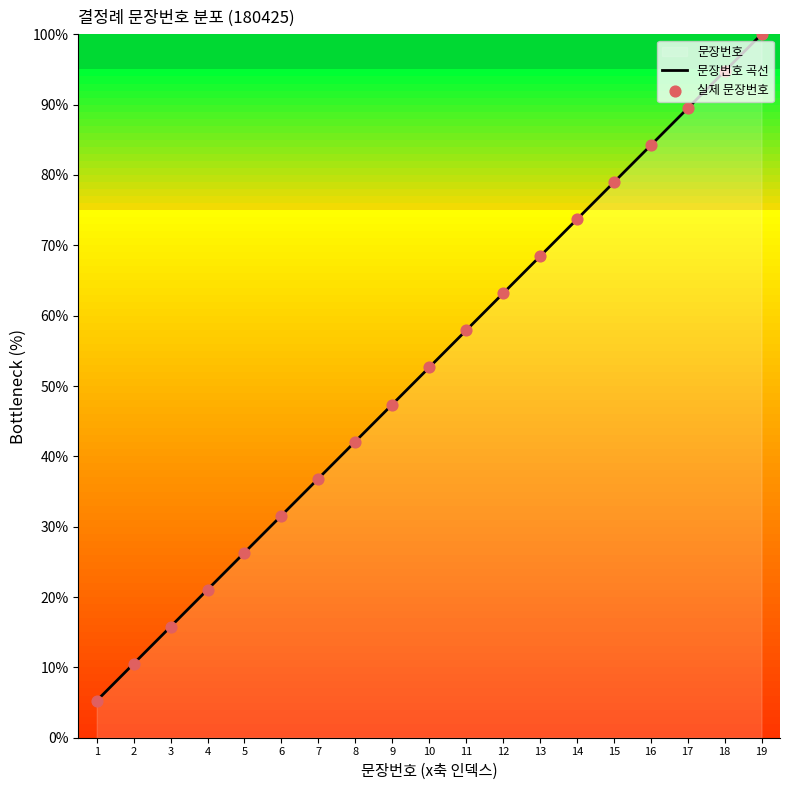

Which has a higher value, 17 or 13?

17